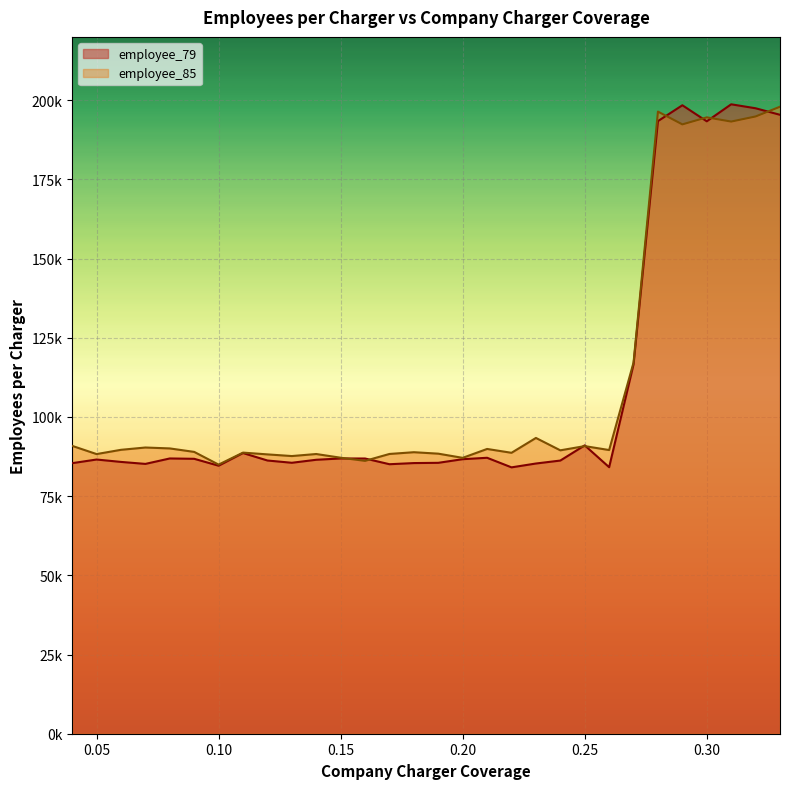

Which series ends up on top after the final intersection of employee_79 and employee_85?

employee_85